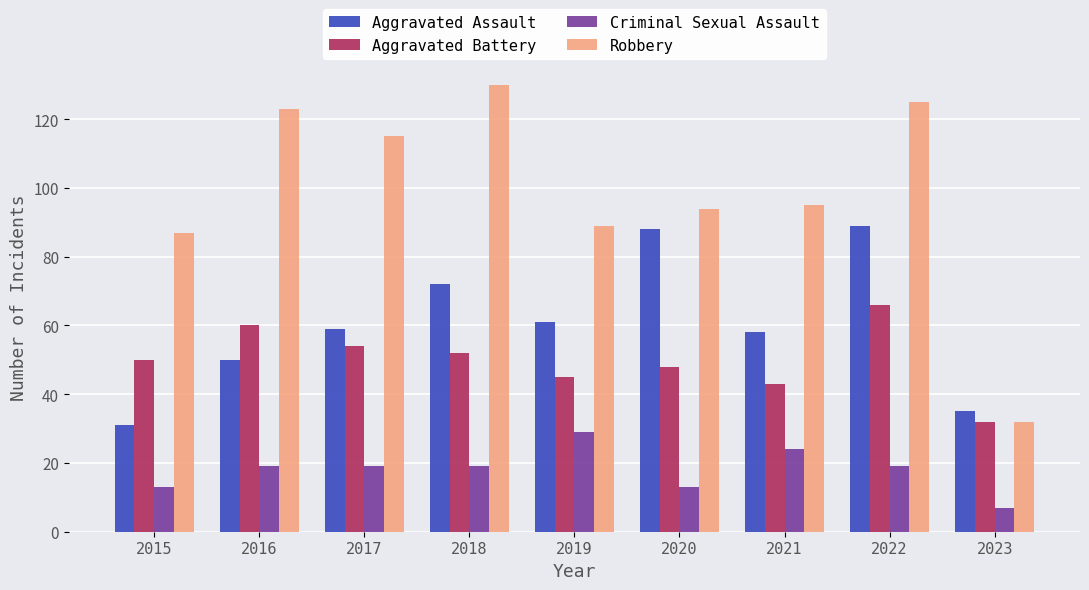

What is the sum of the Robbery values at 2018 and 2023?

162